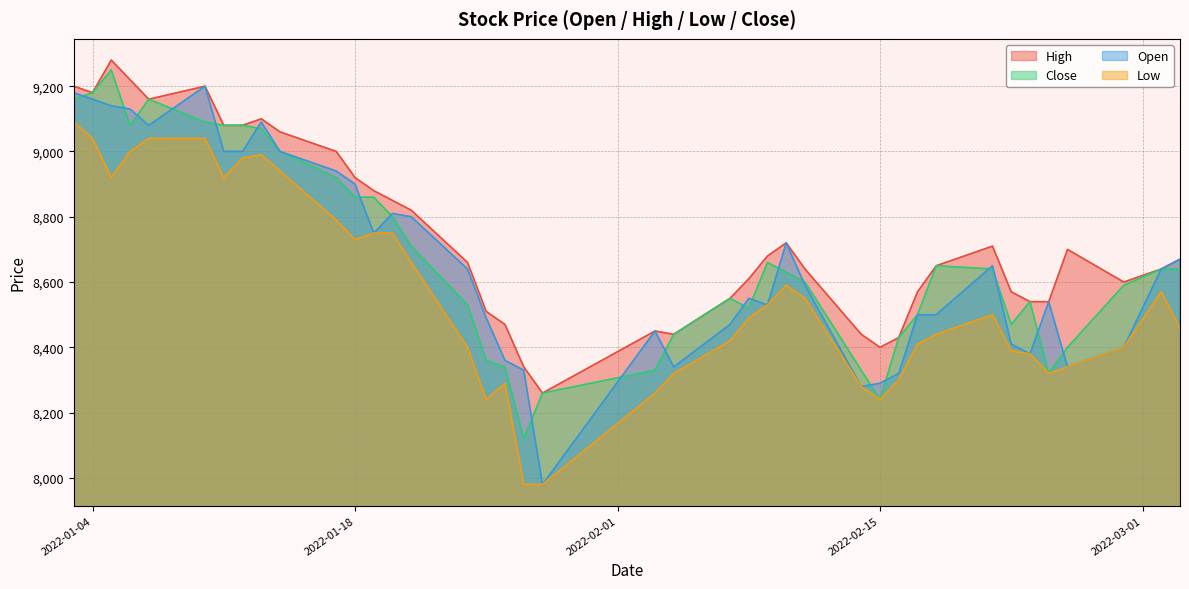

Rank the categories by High value from lowest to highest.

2022-01-28, 2022-01-27, 2022-02-15, 2022-02-16, 2022-02-04, 2022-02-14, 2022-02-03, 2022-01-26, 2022-01-25, 2022-02-23, 2022-02-24, 2022-02-07, 2022-02-17, 2022-02-22, 2022-02-28, 2022-02-08, 2022-02-11, 2022-03-02, 2022-02-18, 2022-01-24, 2022-03-03, 2022-02-09, 2022-02-25, 2022-02-21, 2022-02-10, 2022-01-21, 2022-01-20, 2022-01-19, 2022-01-18, 2022-01-17, 2022-01-14, 2022-01-11, 2022-01-12, 2022-01-13, 2022-01-07, 2022-01-04, 2022-01-03, 2022-01-10, 2022-01-06, 2022-01-05